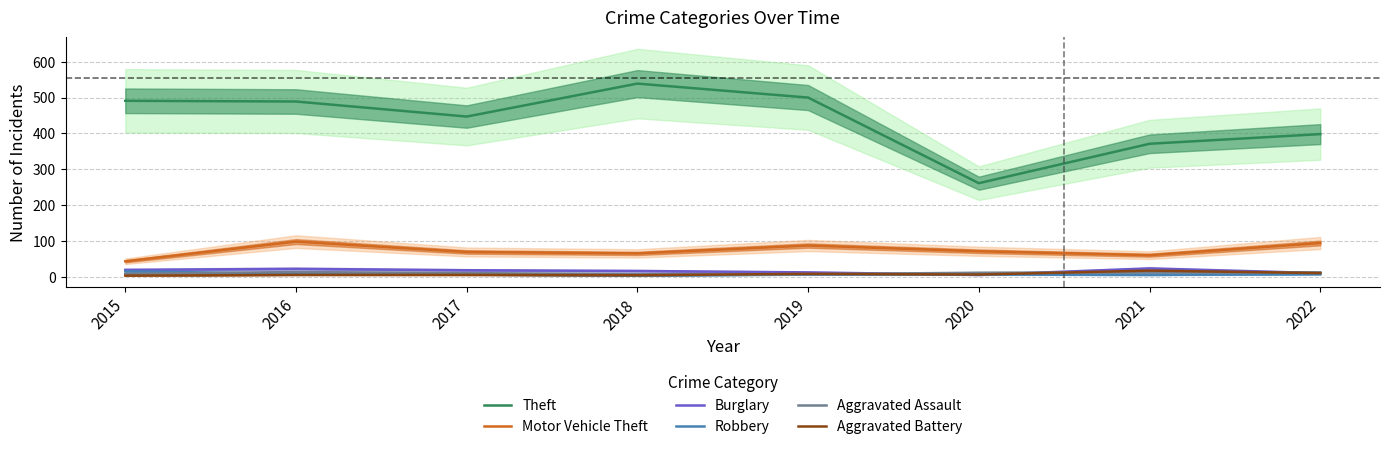

Which series has the largest total across all categories?

Theft